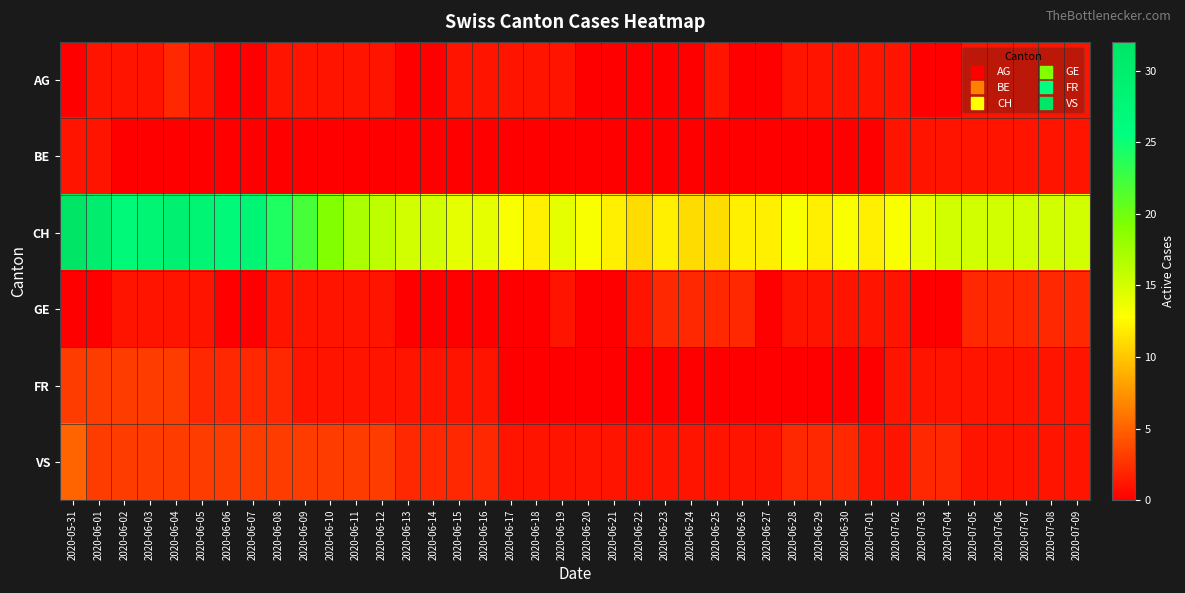

At which category is the sum across all series the highest?

2020-05-31